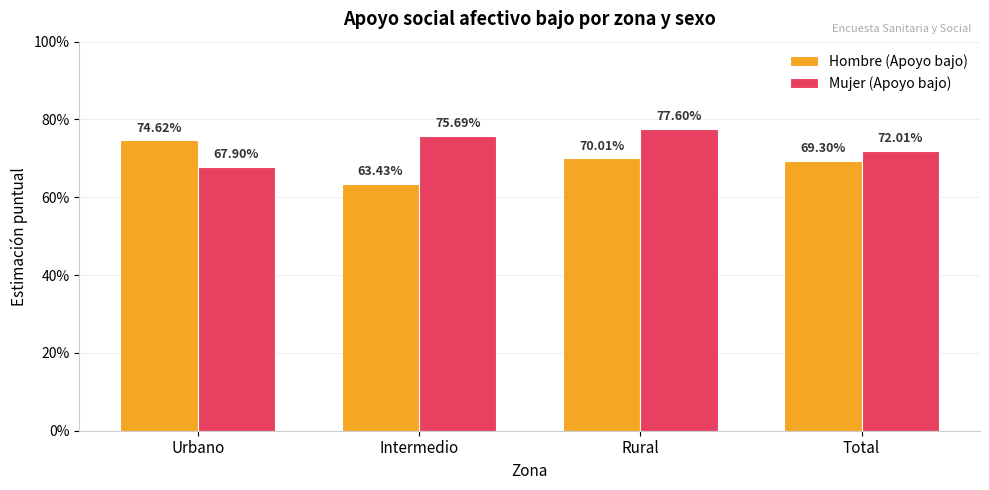

Reading right to left, what are all the values shown in this chart?

Hombre (Apoyo bajo): 0.7	0.7	0.6	0.7
Mujer (Apoyo bajo): 0.7	0.8	0.8	0.7